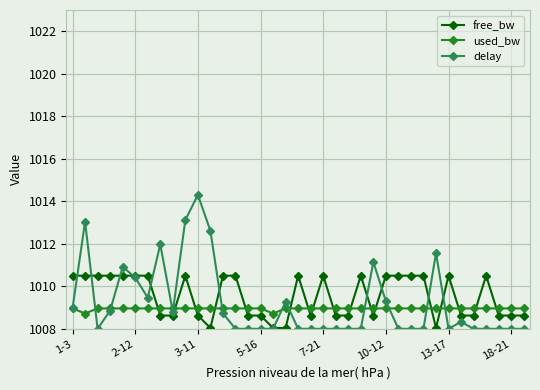

What is the maximum value shown in the chart?

1014.3